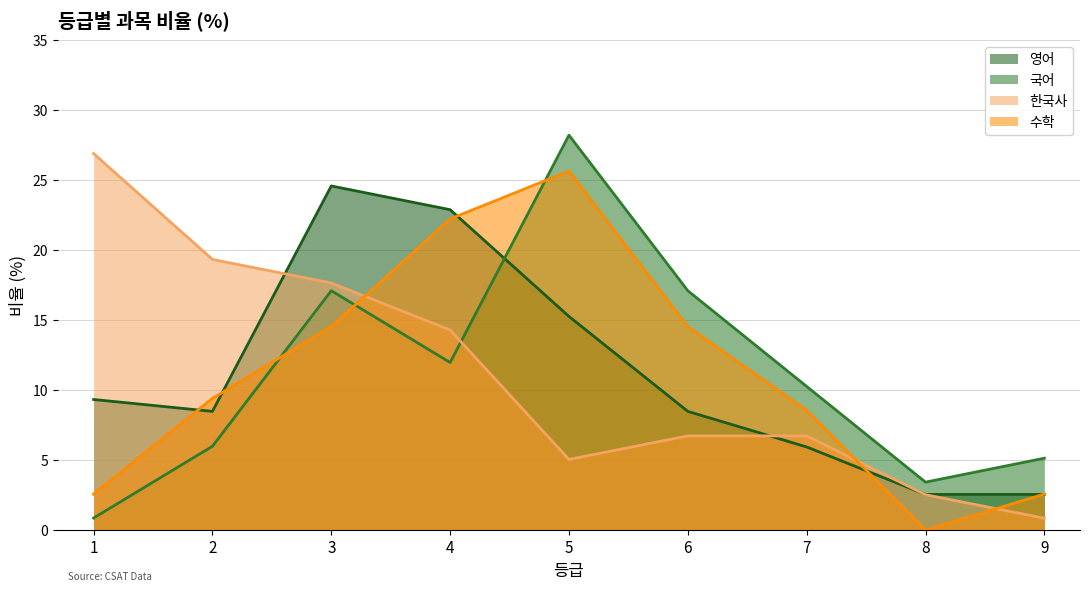

Where is the first local minimum for 한국사?

5